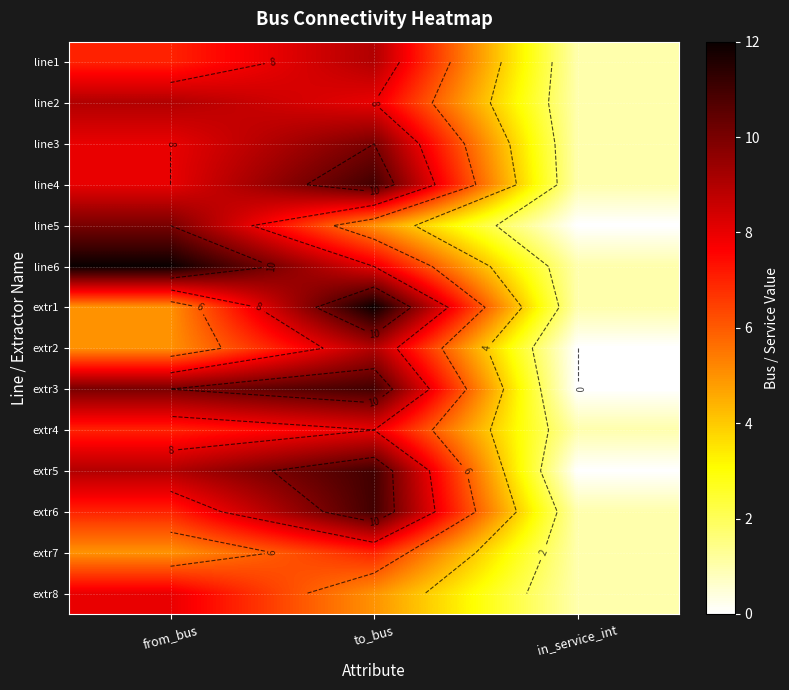

What is the maximum value for extr8?

8